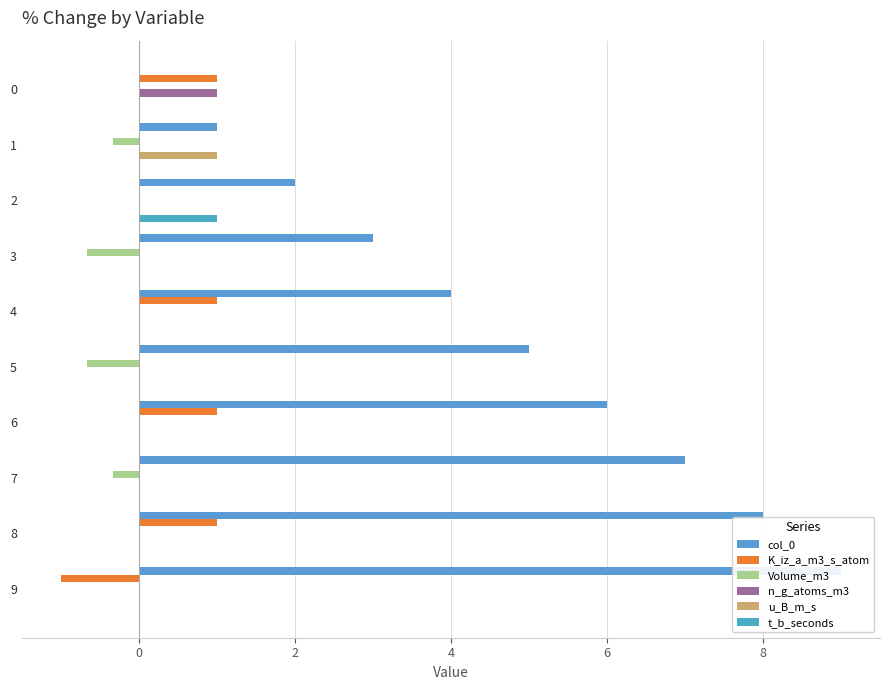

Which label corresponds to the smallest value in the chart?

9